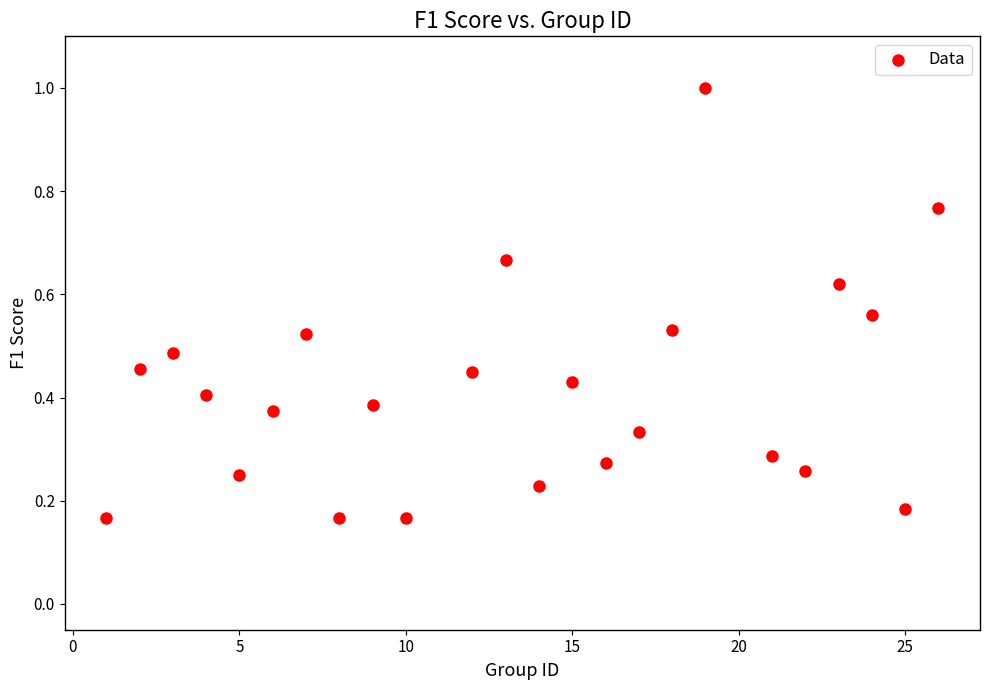

What is the range of X values (max minus min)?

25.0